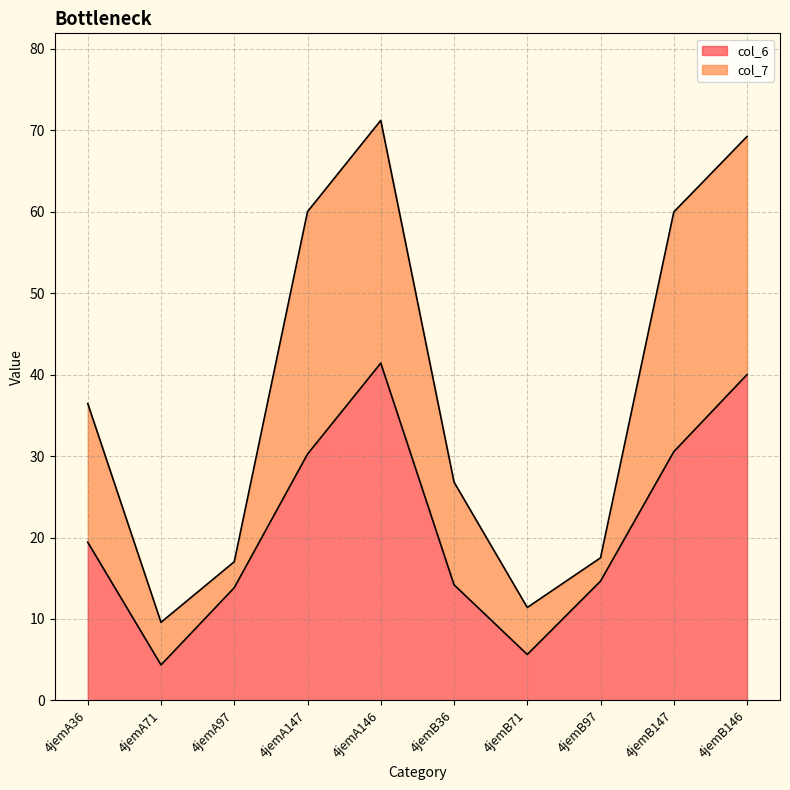

How many values are below 19?

5